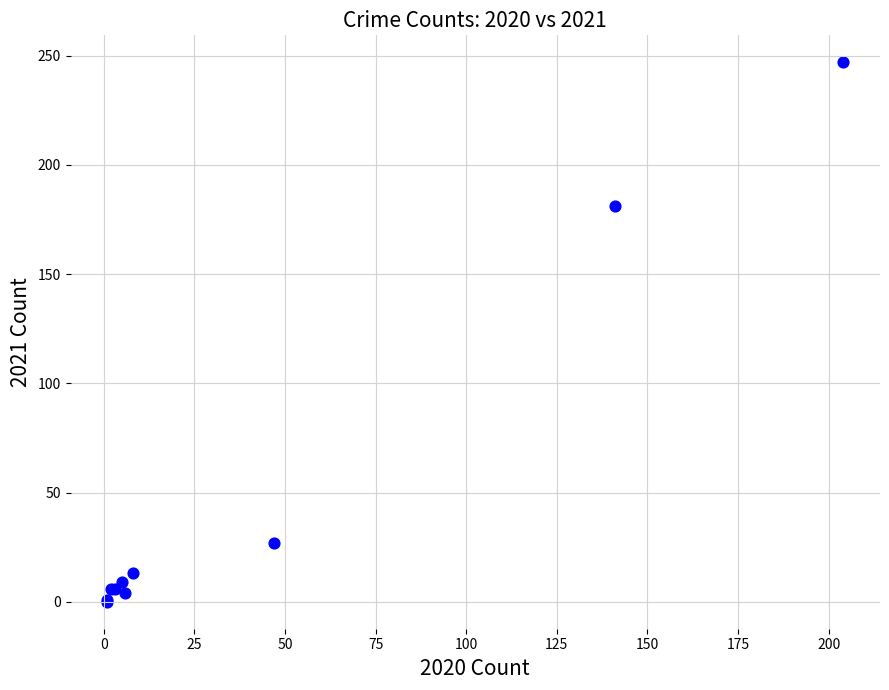

What Y value in the scatter plot is closest to 123?

181